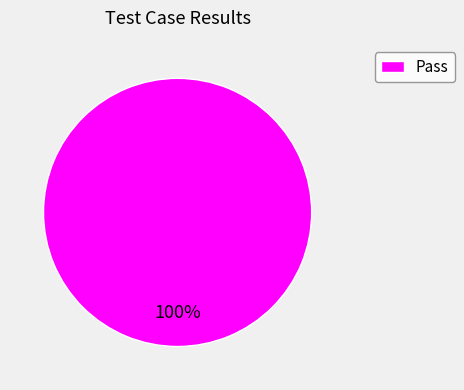

The Pass slice represents 100% of the pie. True or false?

True